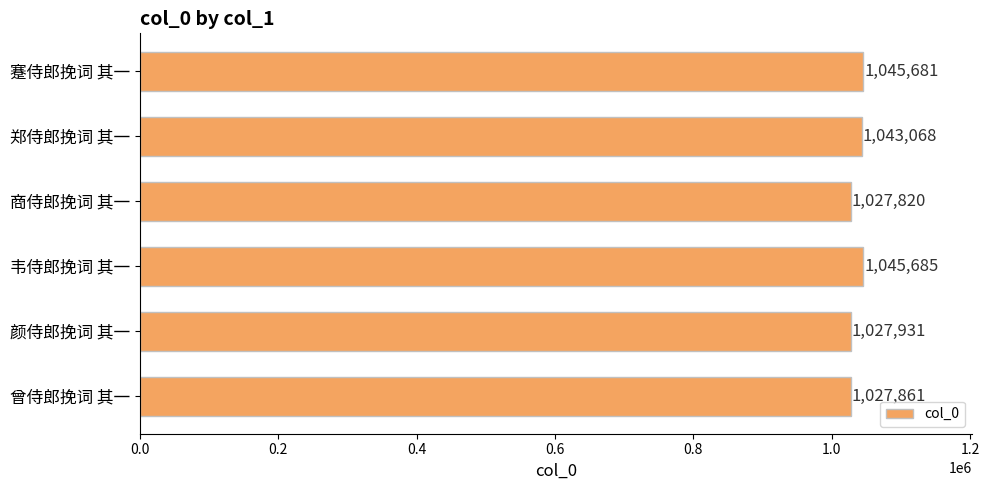

Where is the data nearest to the value 1036752?

郑侍郎挽词 其一